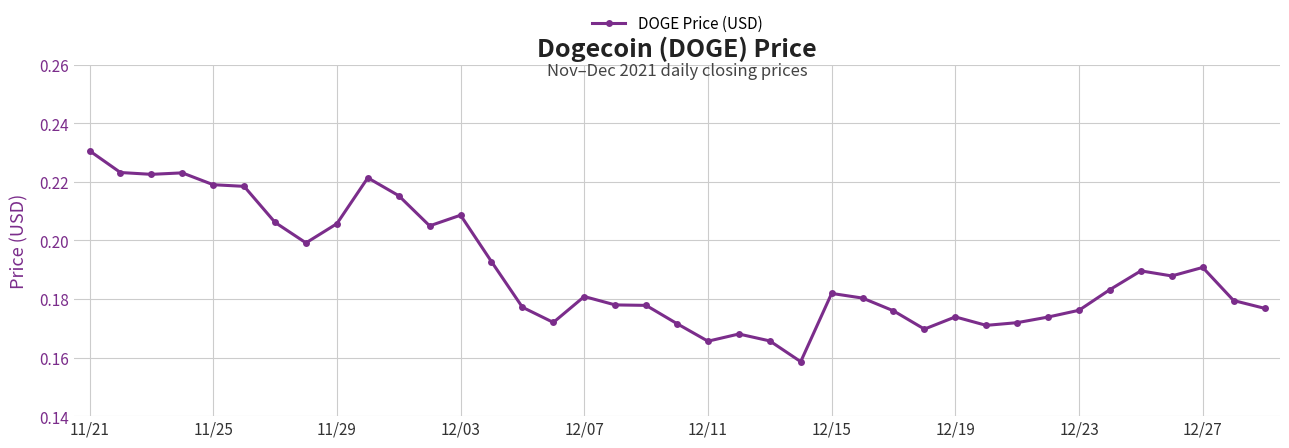

Count the values in the range 0 to 1.

39